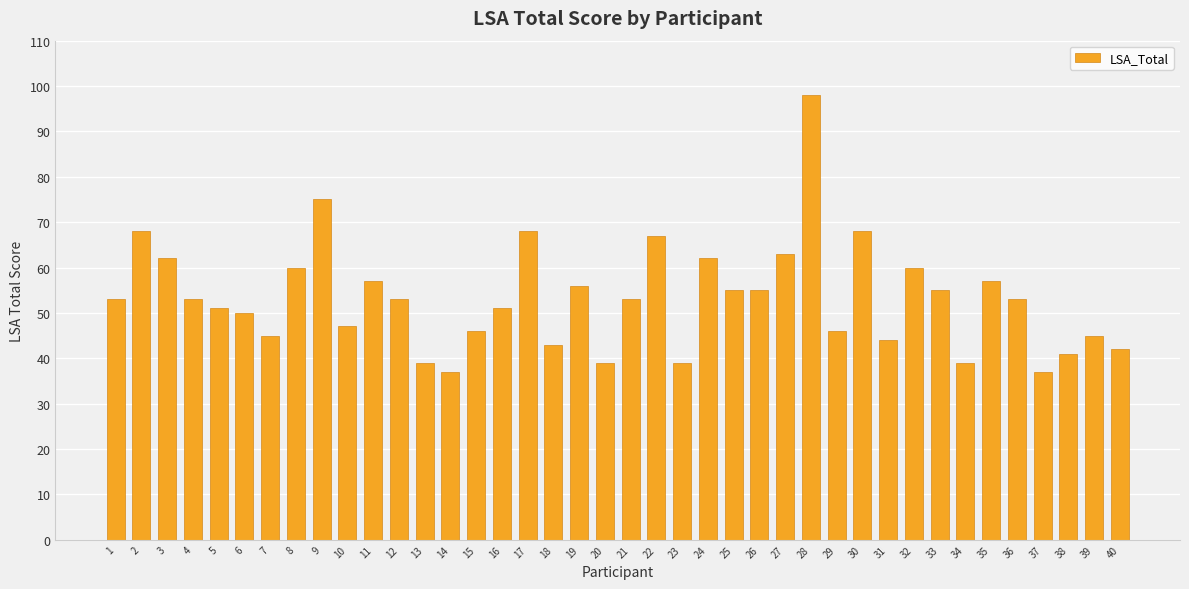

What is the ratio of the value at 12 to the value at 11?

0.9